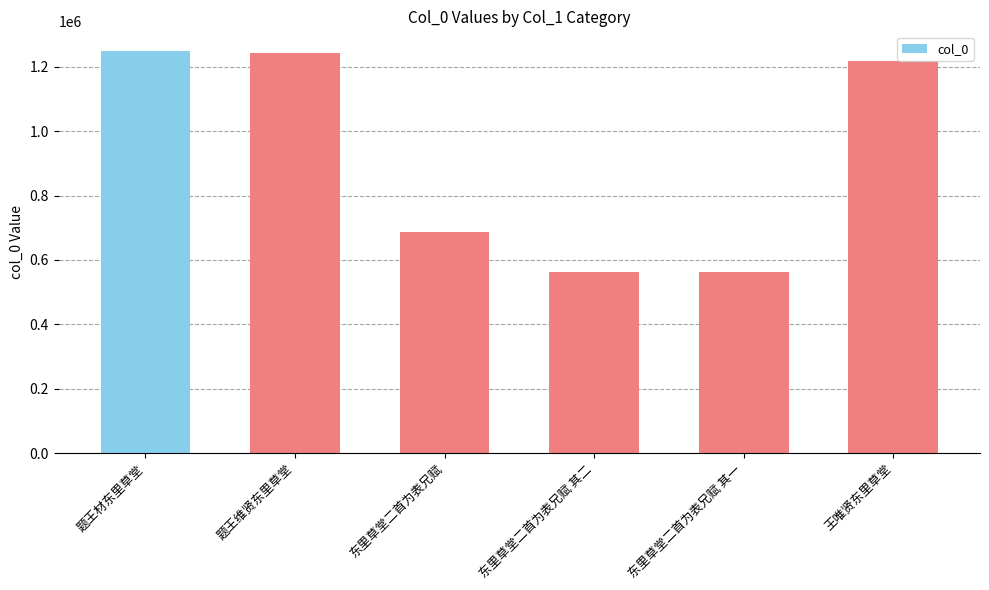

What is the greatest value displayed?

1248084